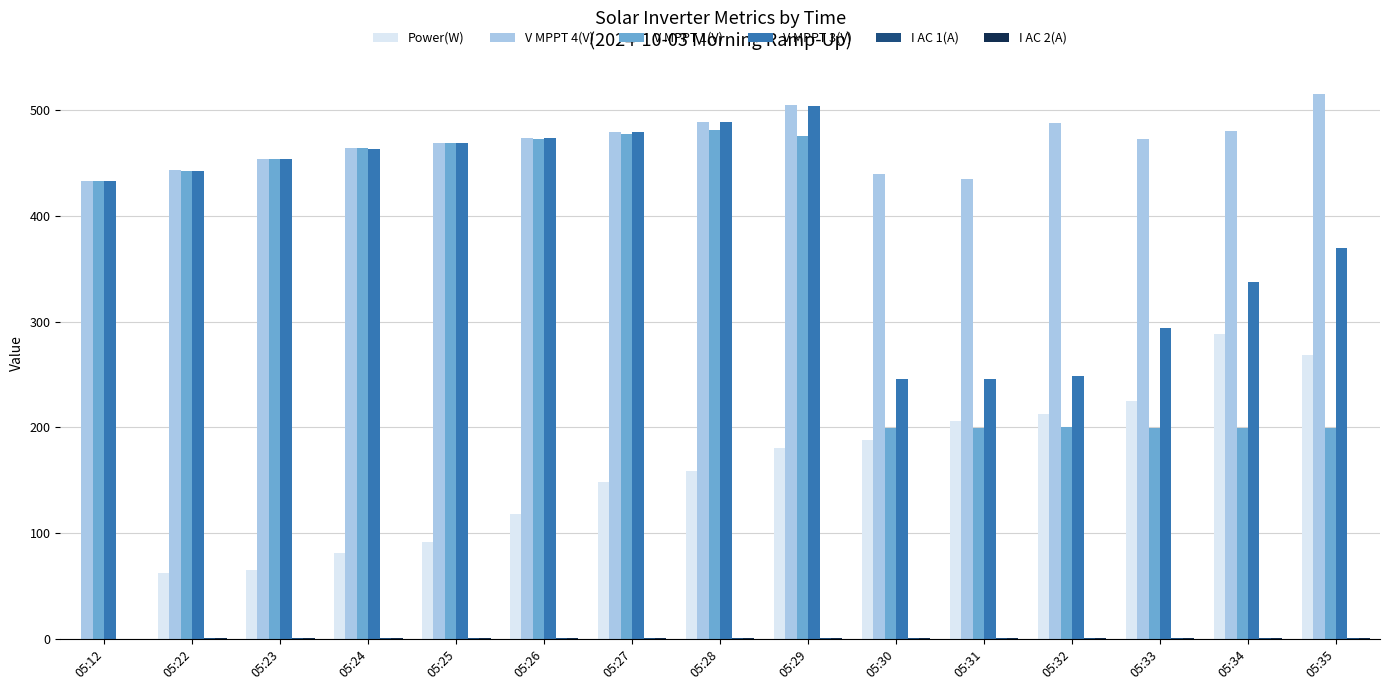

What is the sum of all Power(W) values?

2295.0